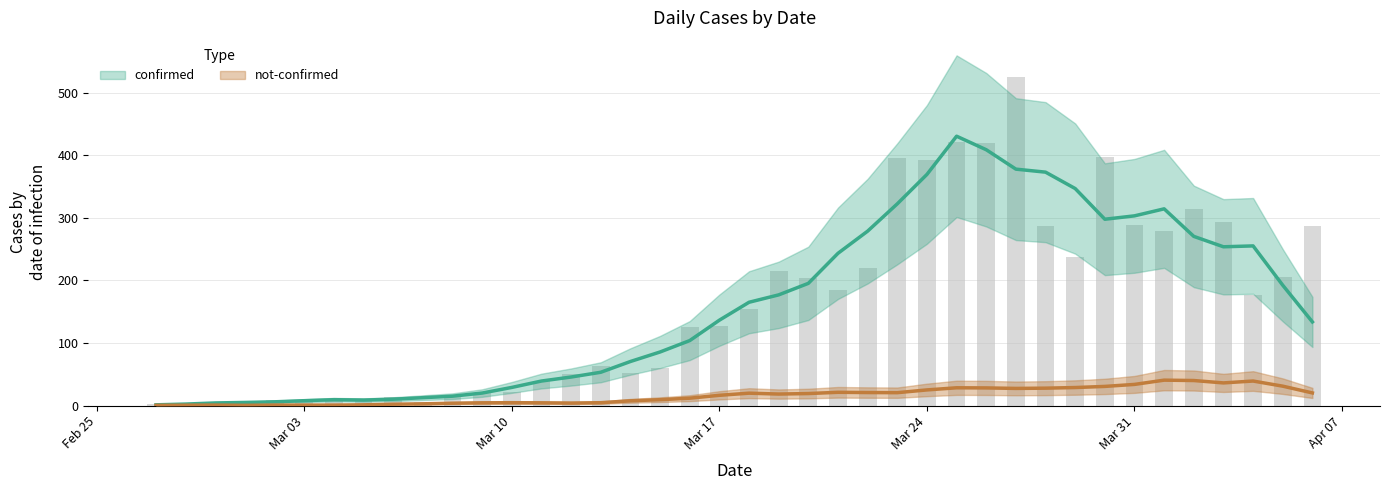

What position from the left is 2020-04-04?

38